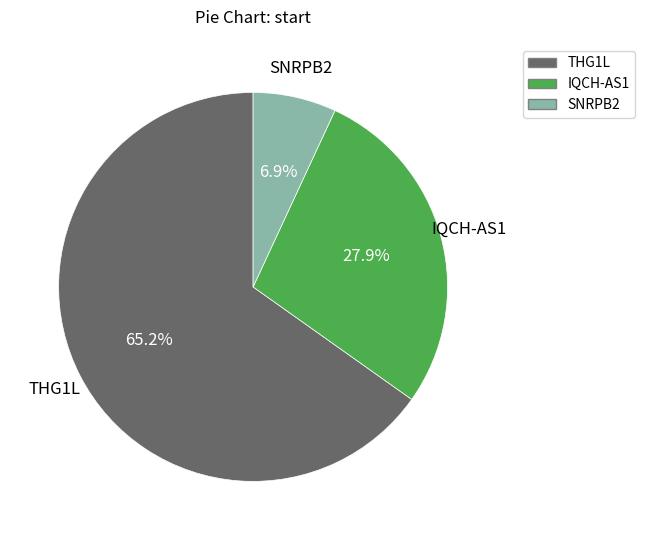

Is there any slice that represents more than half of the pie?

Yes